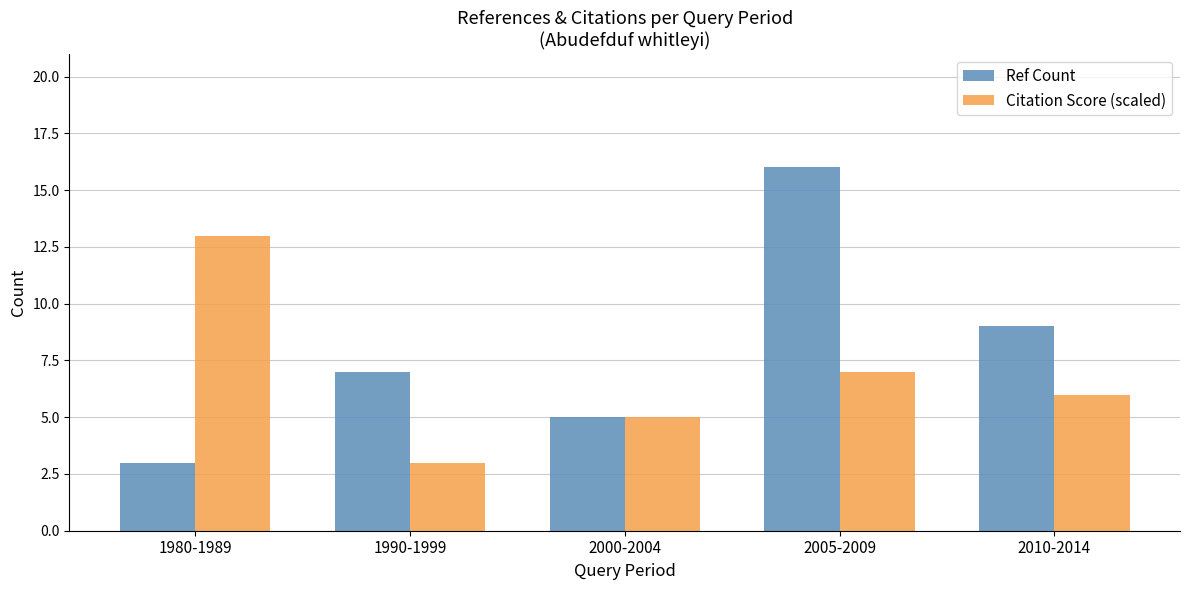

Reading left to right, extract all data points from this chart.

Ref Count: 1980-1989=3	1990-1999=7	2000-2004=5	2005-2009=16	2010-2014=9
Citation Score (scaled): 1980-1989=13	1990-1999=3	2000-2004=5	2005-2009=7	2010-2014=6